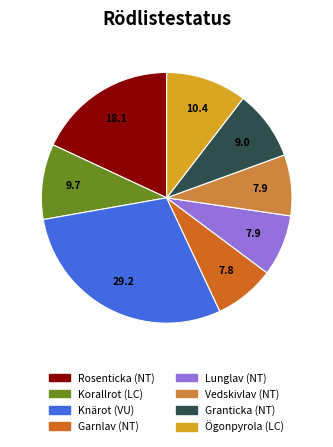

Is there any slice that represents more than half of the pie?

No